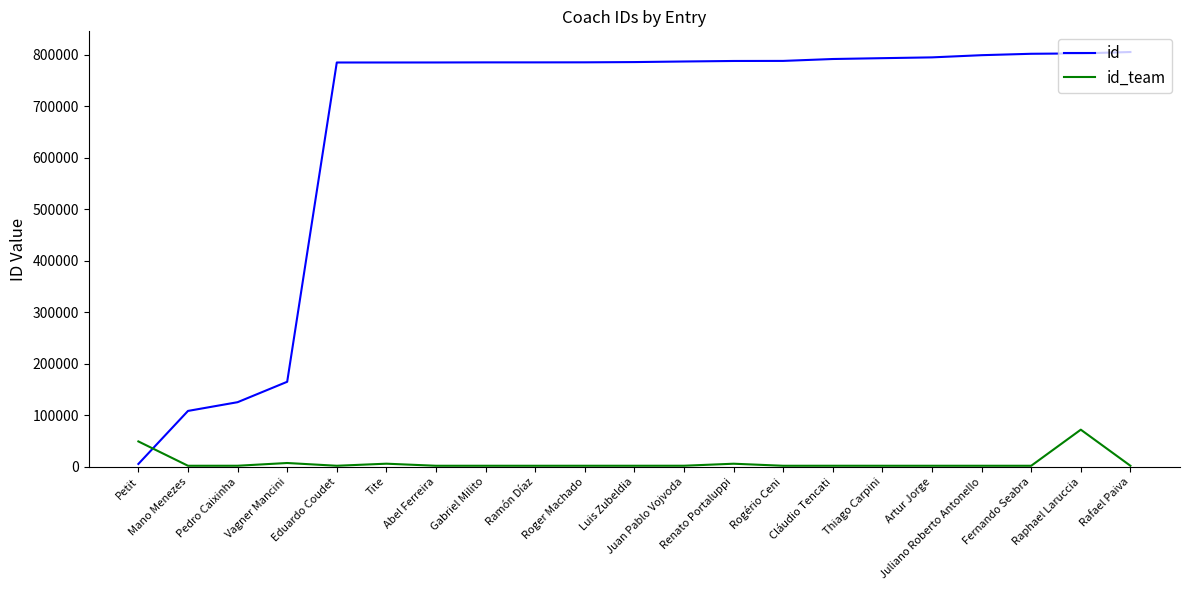

Rank the series by their average value, from highest to lowest.

id, id_team